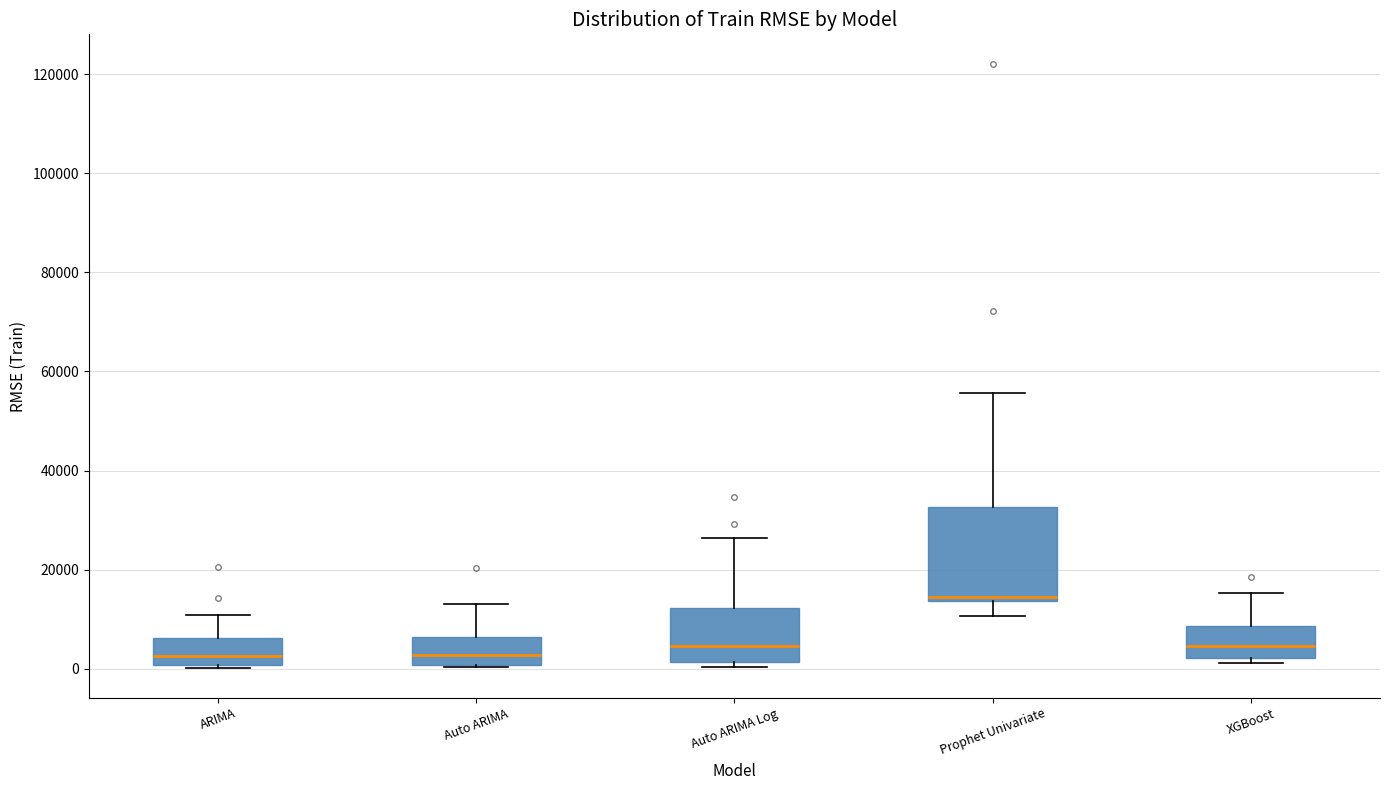

Which box is the tallest, from its lower edge to its upper edge?

Prophet Univariate